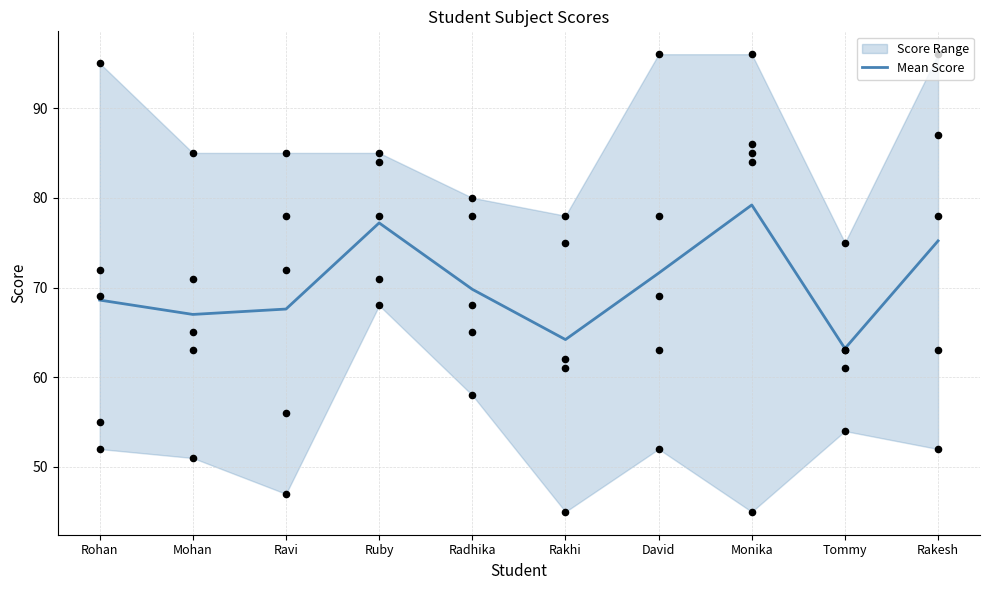

Approximately how many times larger is the value at Ravi compared to Radhika?

1.0